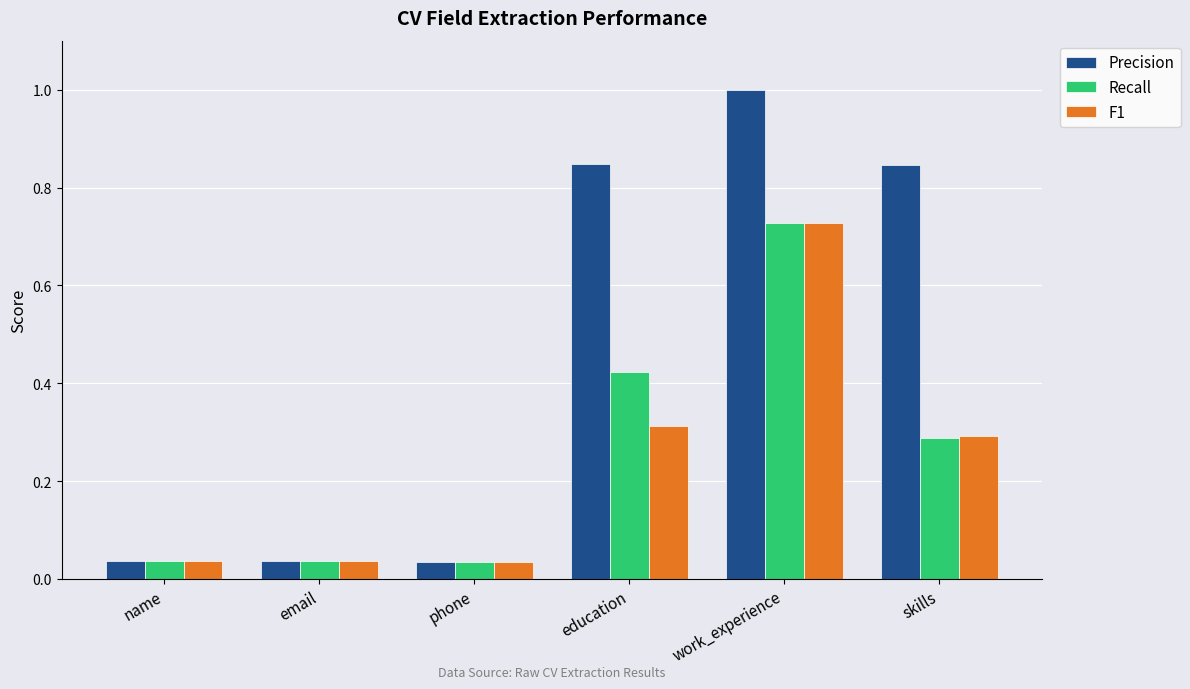

Which series changed the most between email and education?

Precision